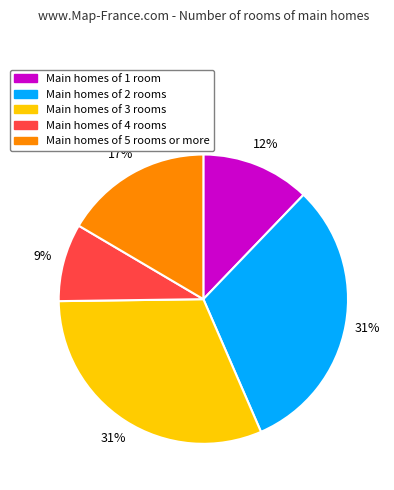

How many slices are in this pie chart?

5